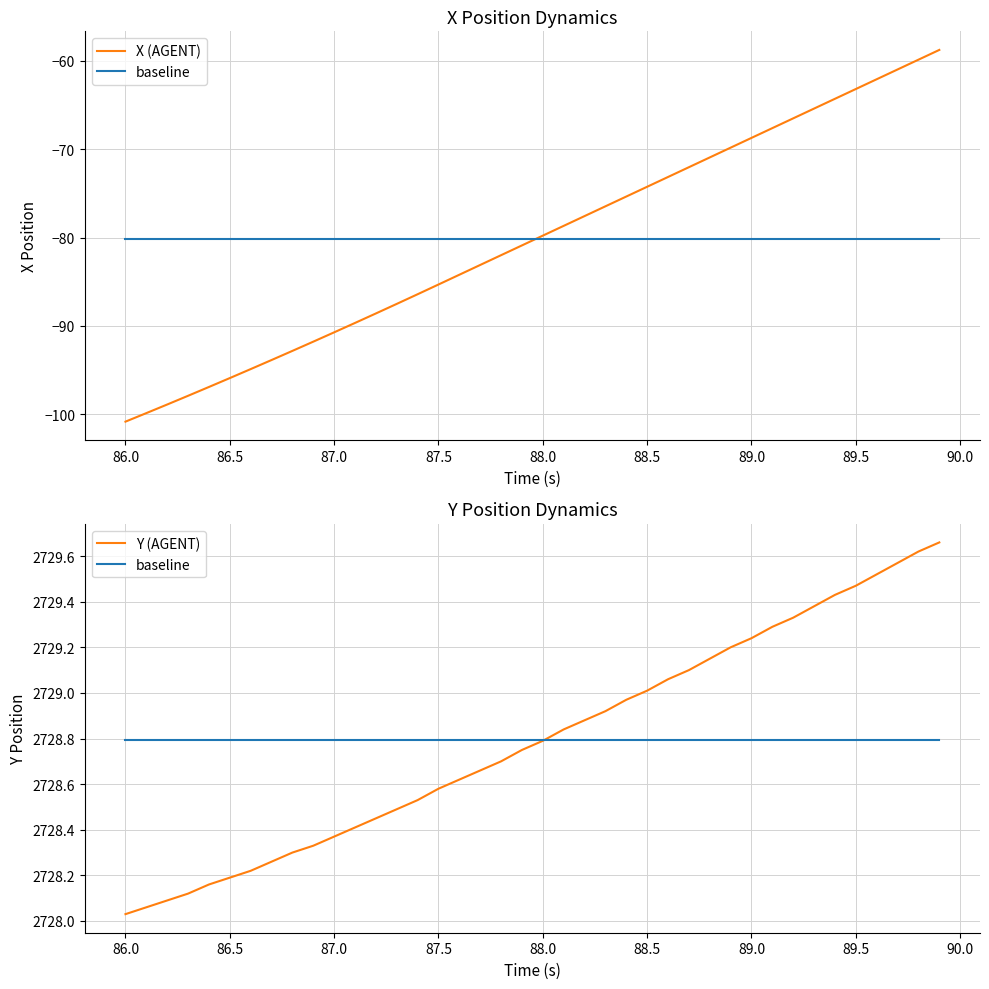

How many lines are shown in the chart?

2